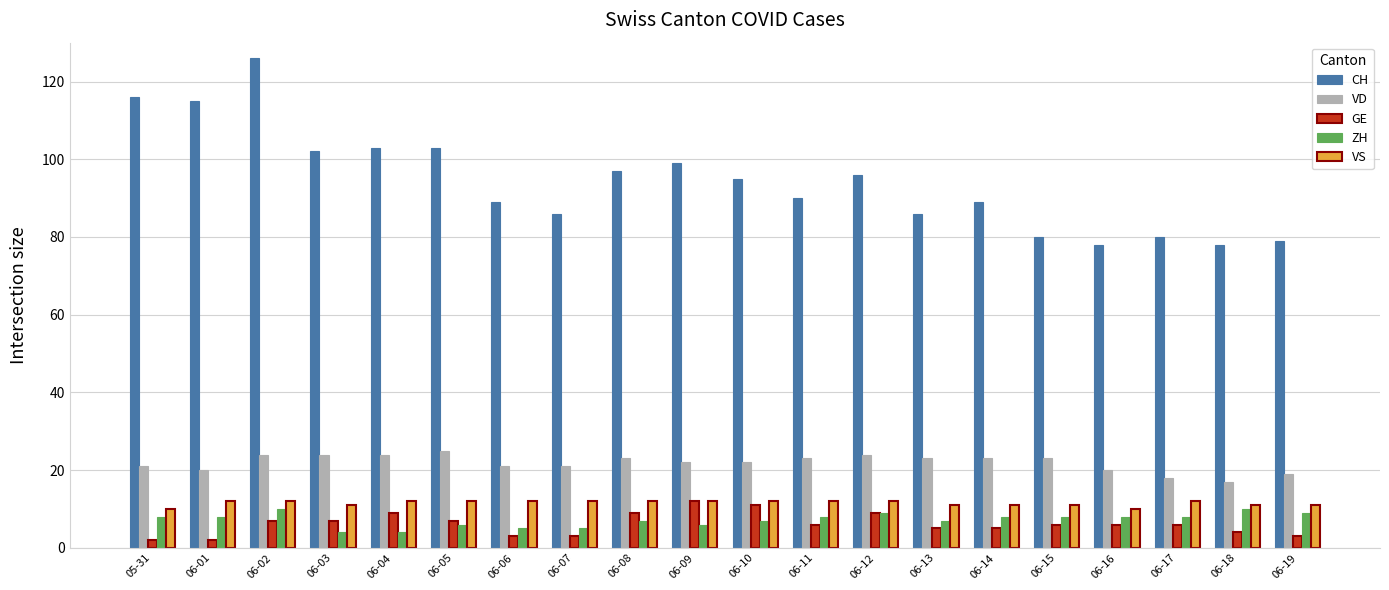

What is the label of the 18th bar from the left?

06-17